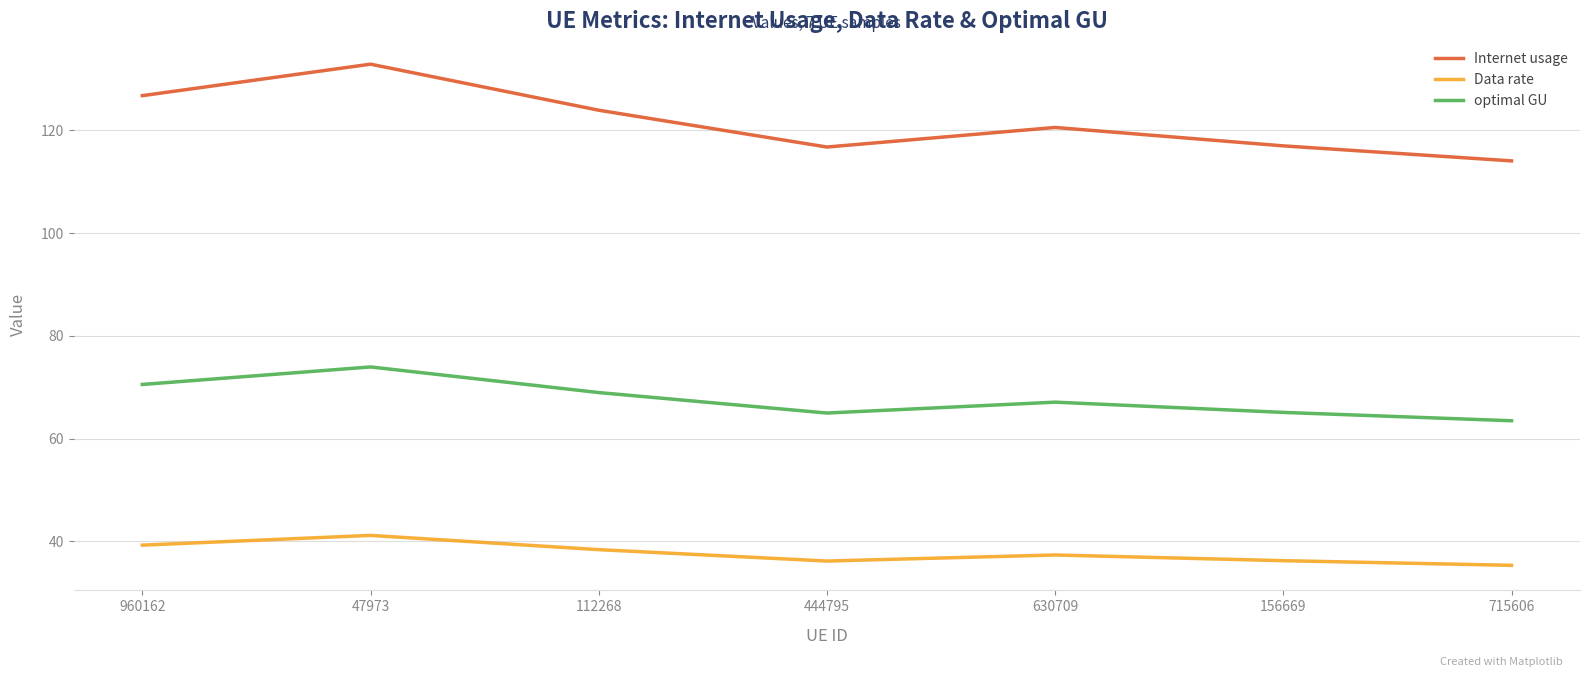

What is the average value of the Internet usage series?

121.7